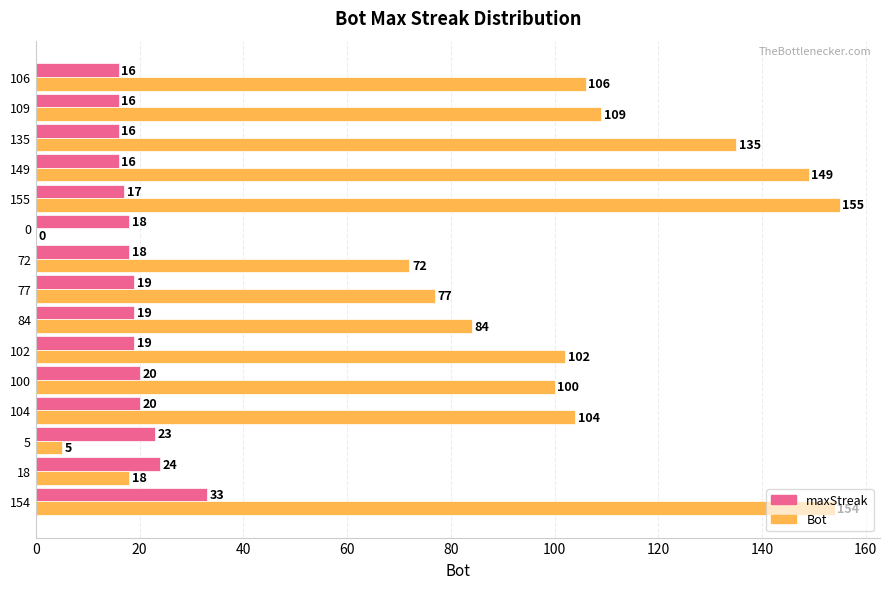

Which series has the largest range (max minus min)?

Bot